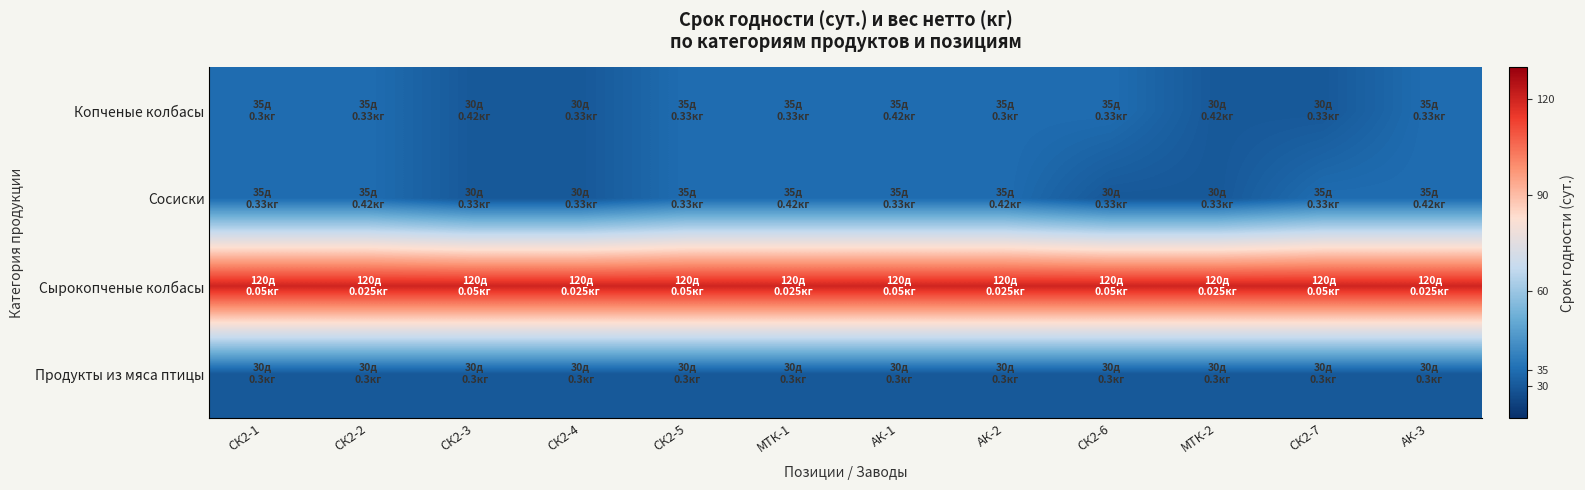

Reading left to right, what are all the values shown in this chart?

Копченые колбасы: СК2-1=35	СК2-2=35	СК2-3=30	СК2-4=30	СК2-5=35	МТК-1=35	АК-1=35	АК-2=35	СК2-6=35	МТК-2=30	СК2-7=30	АК-3=35
Сосиски: СК2-1=35	СК2-2=35	СК2-3=30	СК2-4=30	СК2-5=35	МТК-1=35	АК-1=35	АК-2=35	СК2-6=30	МТК-2=30	СК2-7=35	АК-3=35
Сырокопченые колбасы: СК2-1=120	СК2-2=120	СК2-3=120	СК2-4=120	СК2-5=120	МТК-1=120	АК-1=120	АК-2=120	СК2-6=120	МТК-2=120	СК2-7=120	АК-3=120
Продукты из мяса птицы: СК2-1=30	СК2-2=30	СК2-3=30	СК2-4=30	СК2-5=30	МТК-1=30	АК-1=30	АК-2=30	СК2-6=30	МТК-2=30	СК2-7=30	АК-3=30